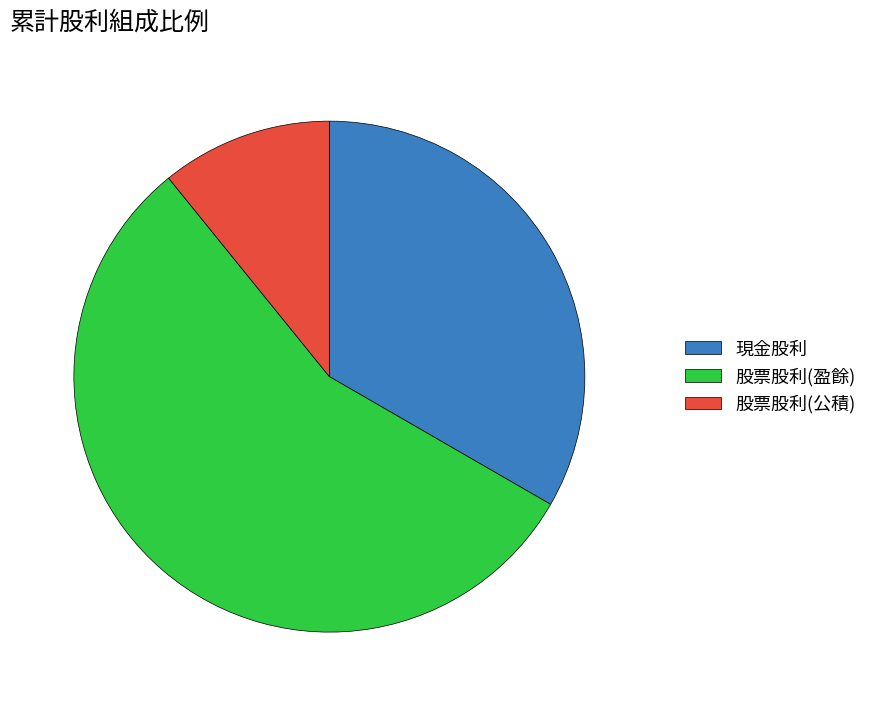

The 現金股利 slice represents 39% of the pie. True or false?

False